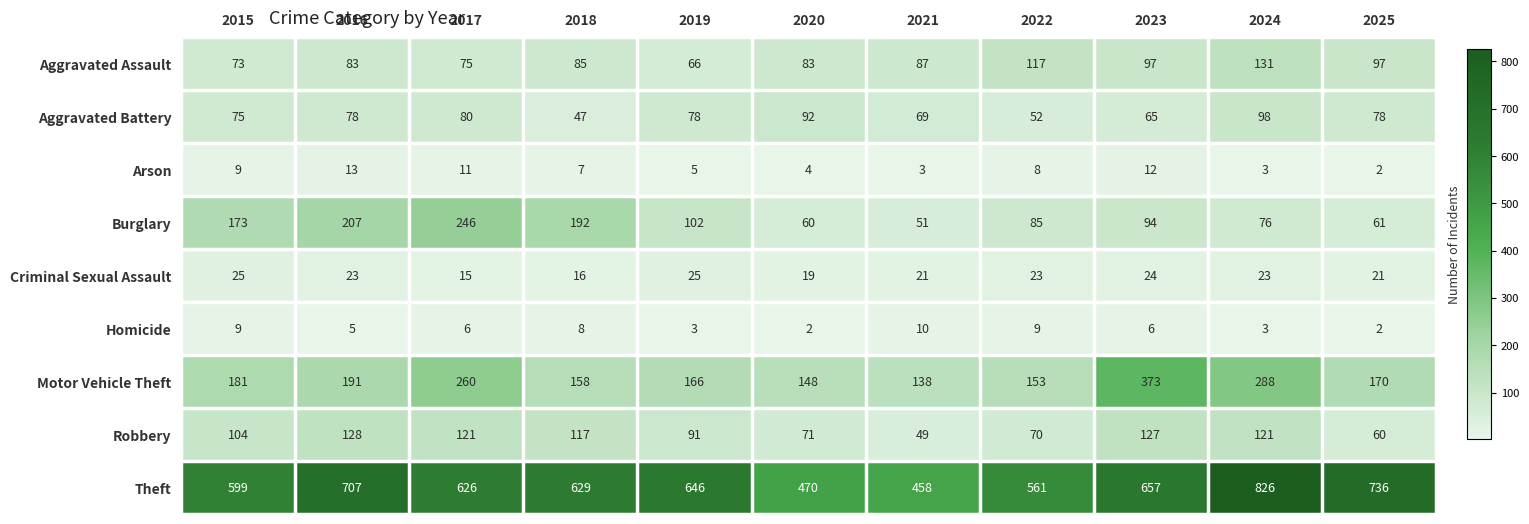

List the series in order of their peak value, highest first.

Theft, Motor Vehicle Theft, Burglary, Aggravated Assault, Robbery, Aggravated Battery, Criminal Sexual Assault, Arson, Homicide